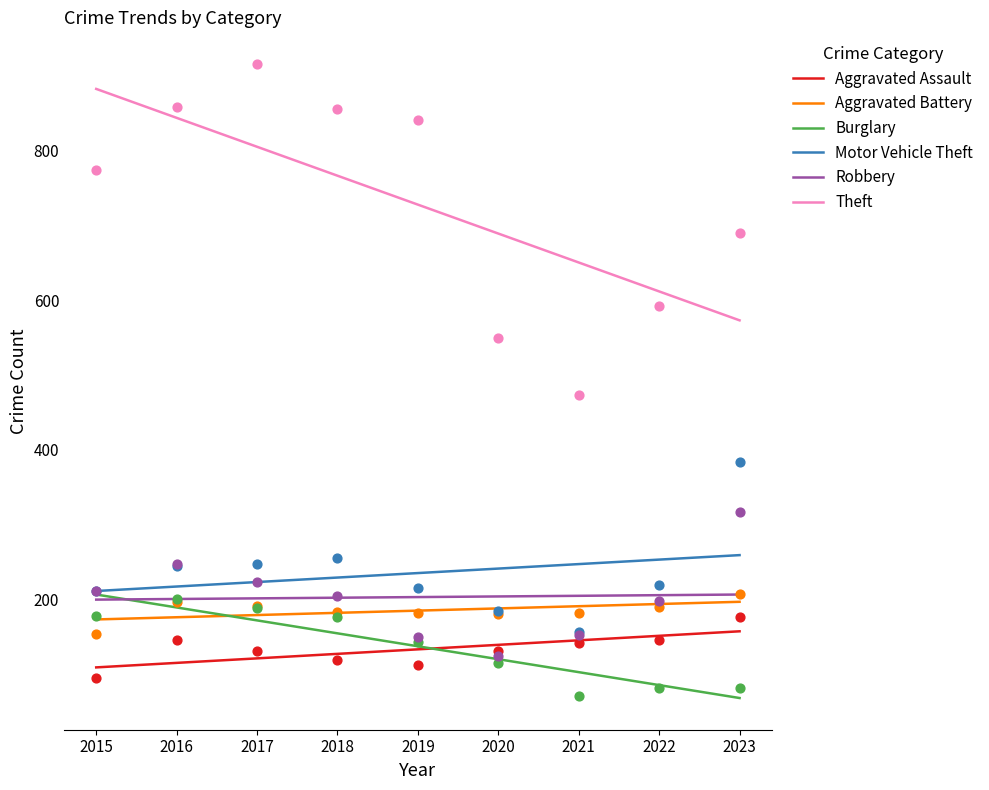

Is the value of Robbery at 2018 greater than the value of Motor Vehicle Theft at 2023?

No